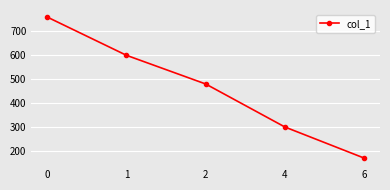

What is the difference between the maximum and minimum values?

590